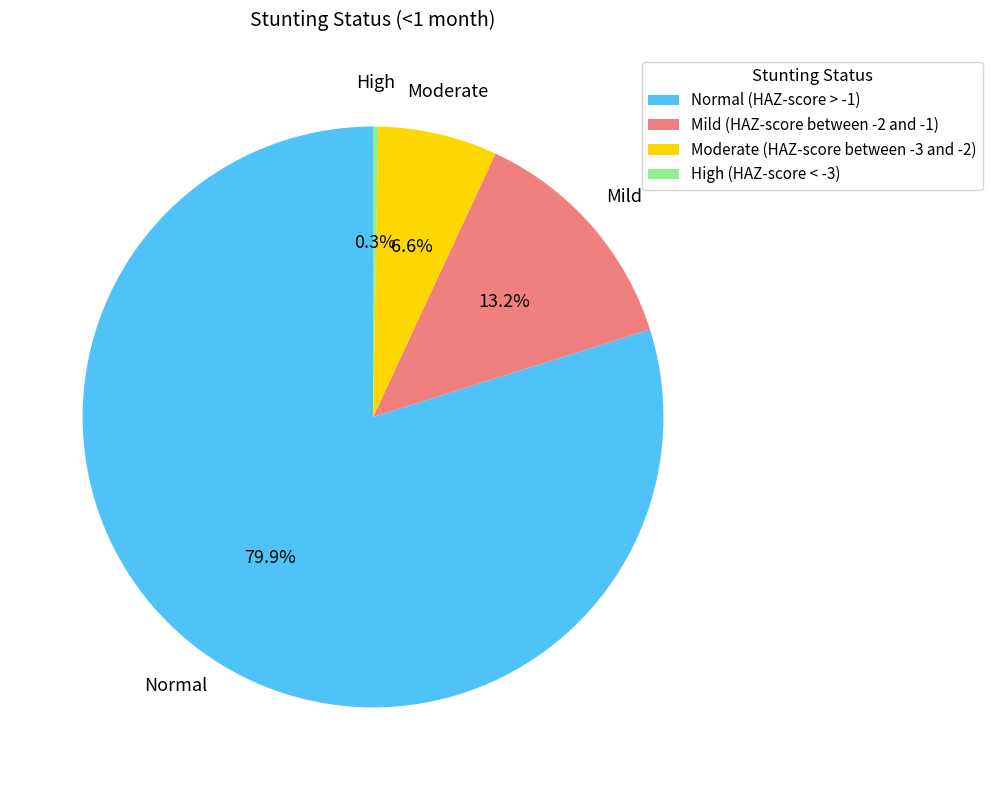

Is it true that Normal (HAZ-score > -1) is 80% of the pie?

True